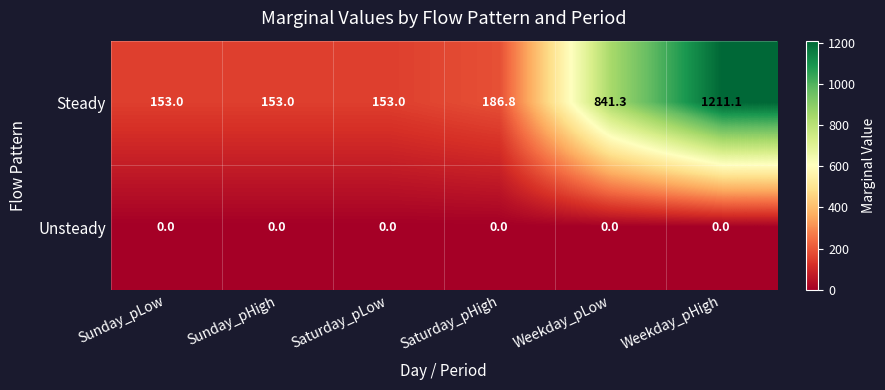

Reading left to right, list all the values displayed in this chart.

Steady: 153.0	153.0	153.0	186.8	841.3	1211.1
Unsteady: 0.0	0.0	0.0	0.0	0.0	0.0